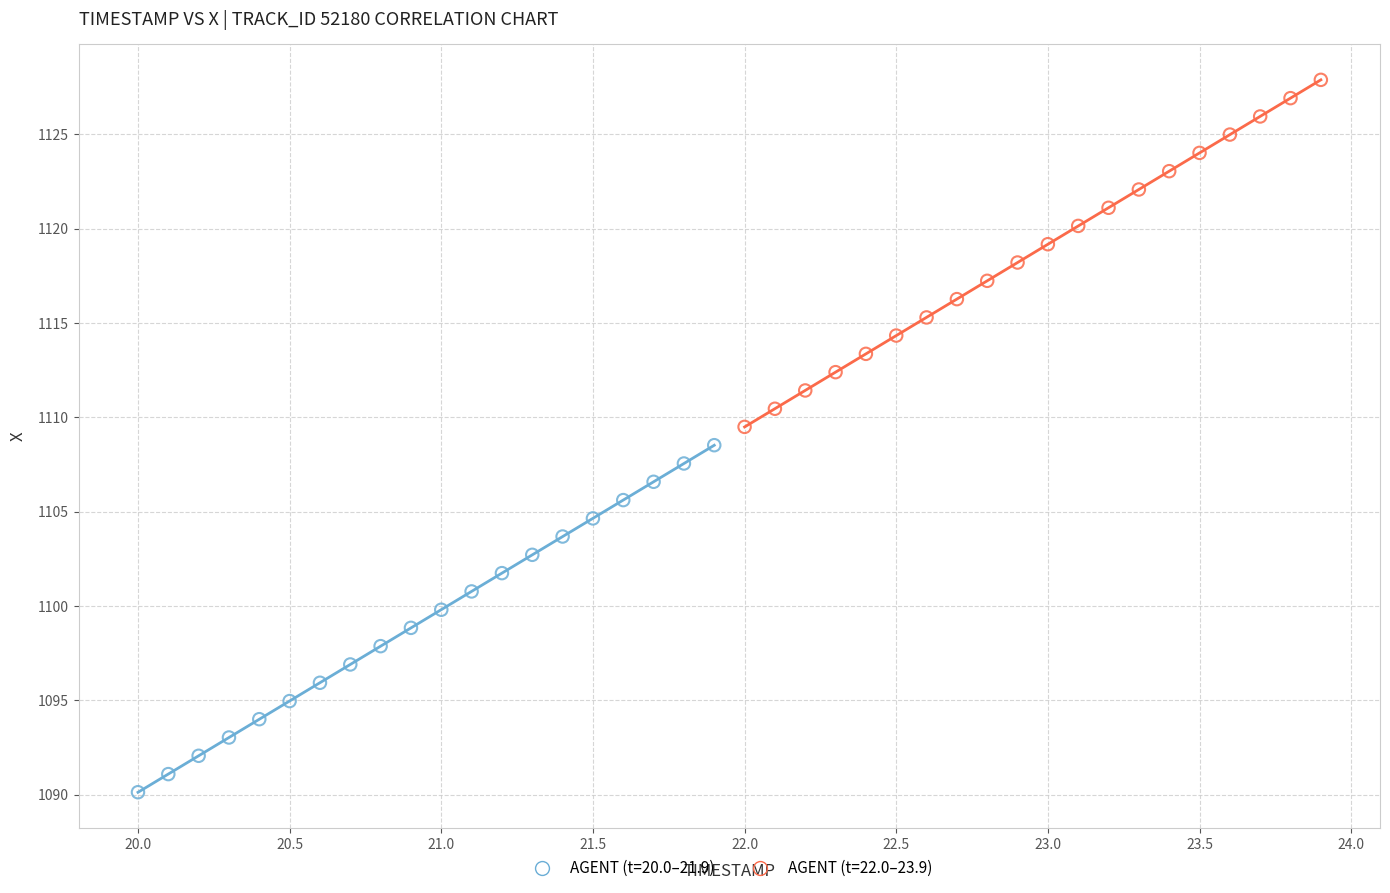

Which series contains the highest Y value?

AGENT (t=22.0–23.9)